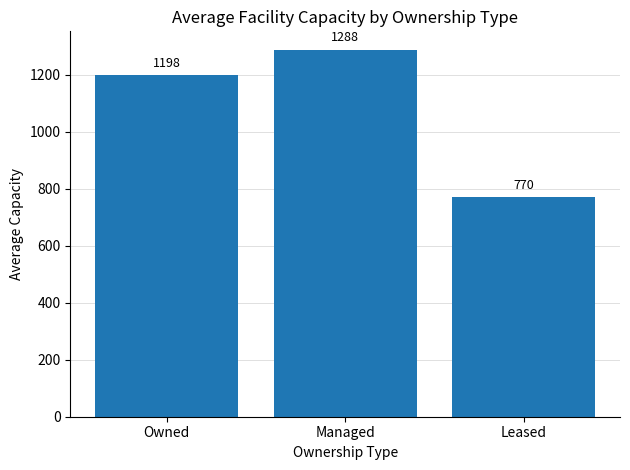

What is the value of the 2nd bar from the left?

1288